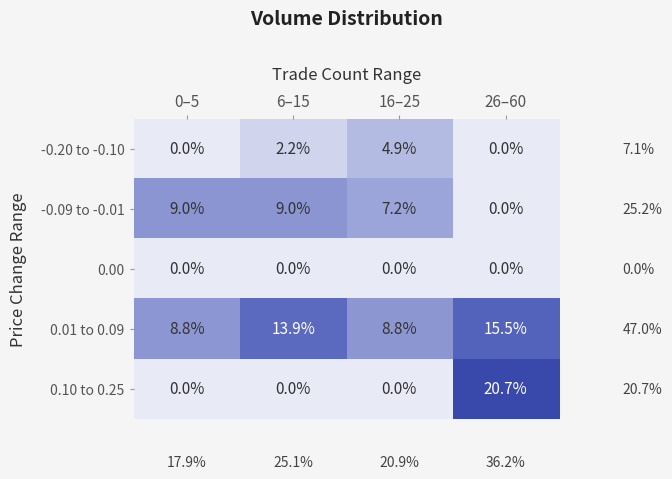

Count the number of data series in this chart.

5